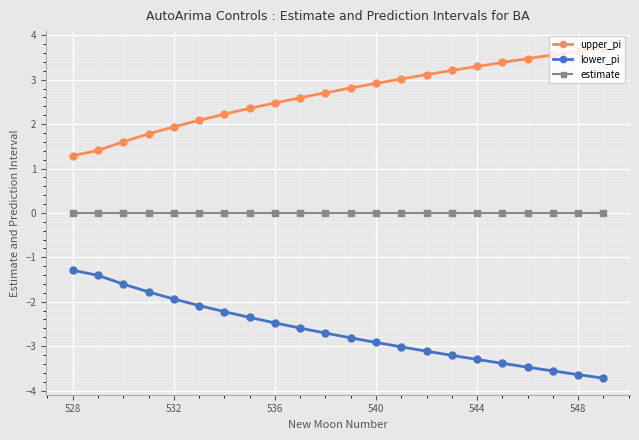

What is the difference between the maximum and minimum values in the lower_pi series?

2.4